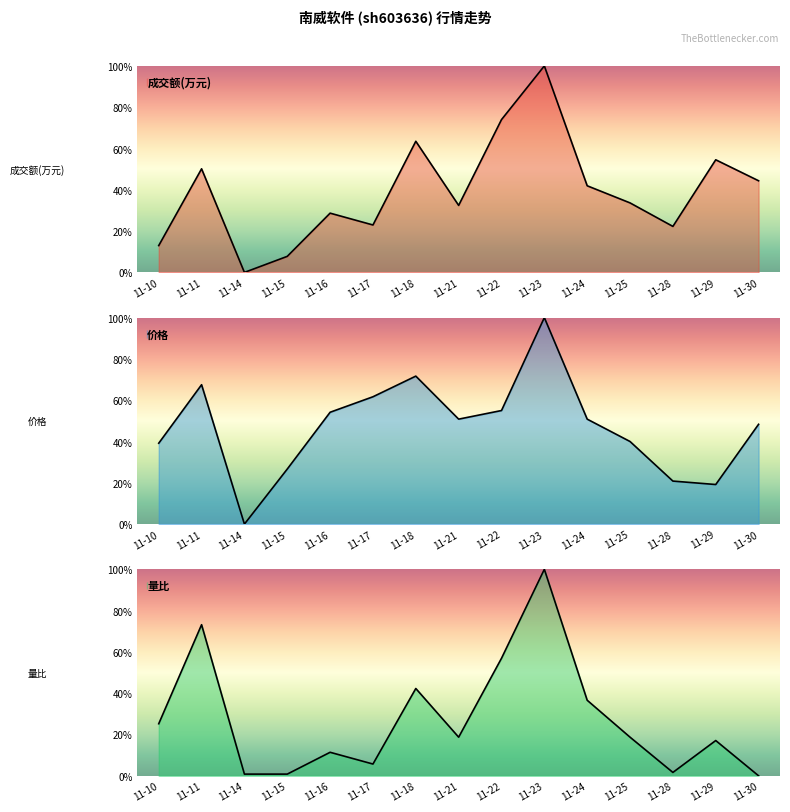

What is the difference between the maximum and minimum values in the 成交额(万元) series?

100.0